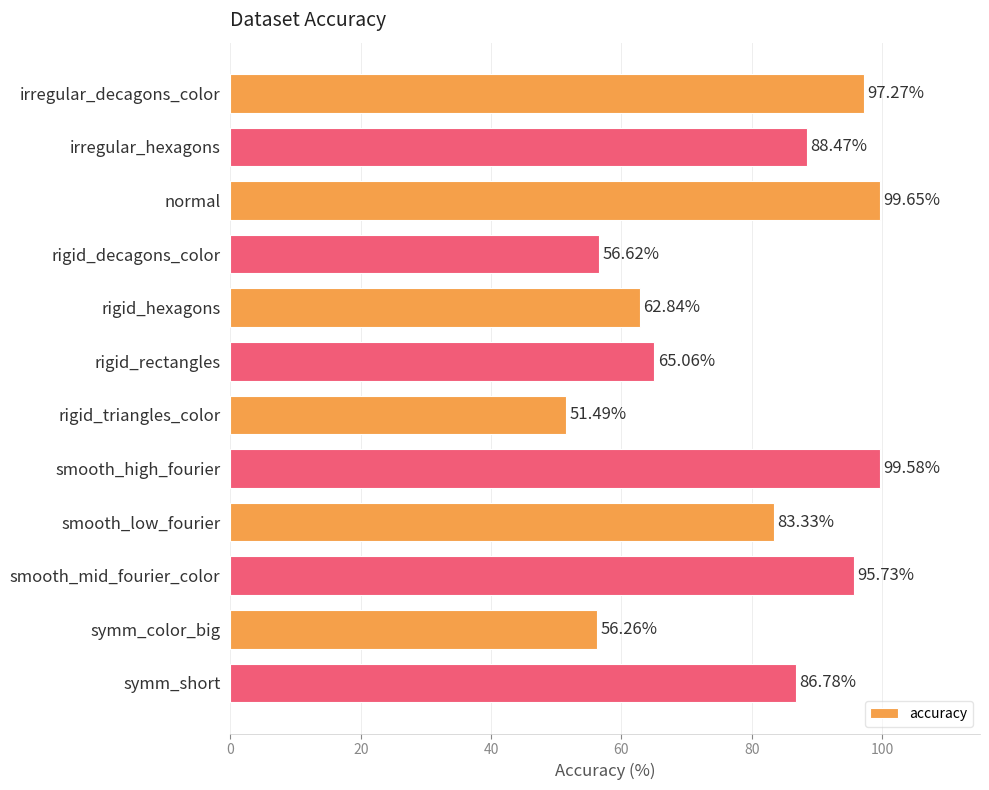

Which label corresponds to the smallest value in the chart?

rigid_triangles_color